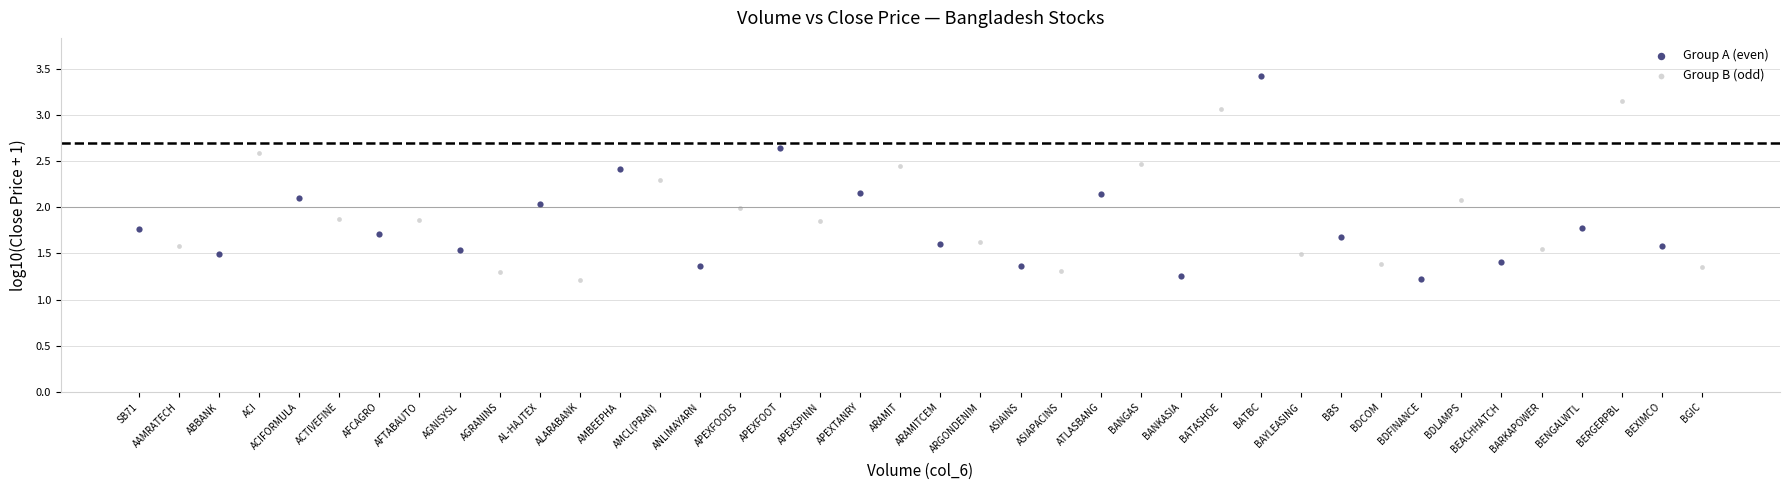

Which series contains the highest Y value?

Group A (even)